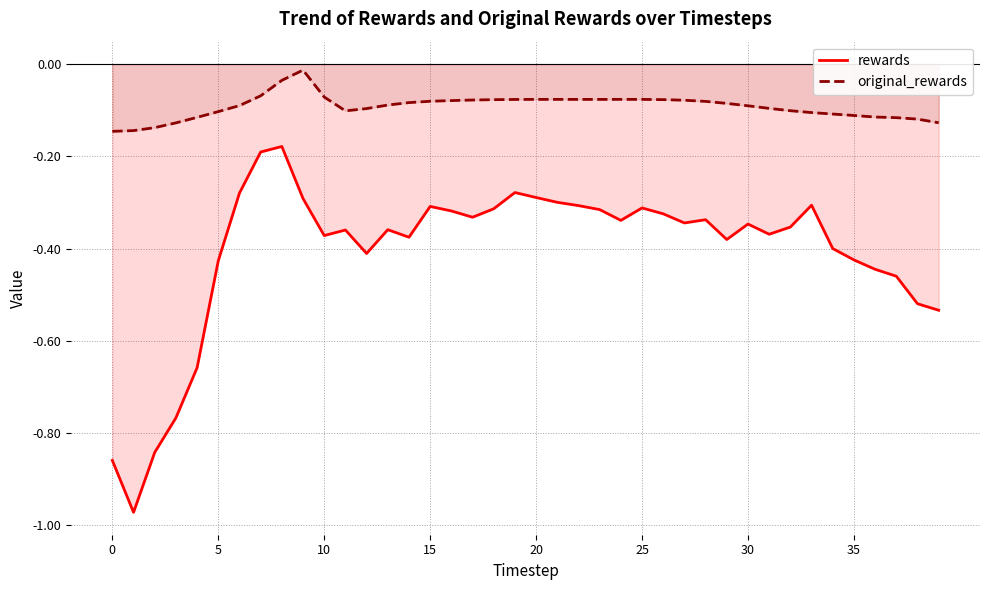

Rank the series by their average value, from highest to lowest.

original_rewards, rewards